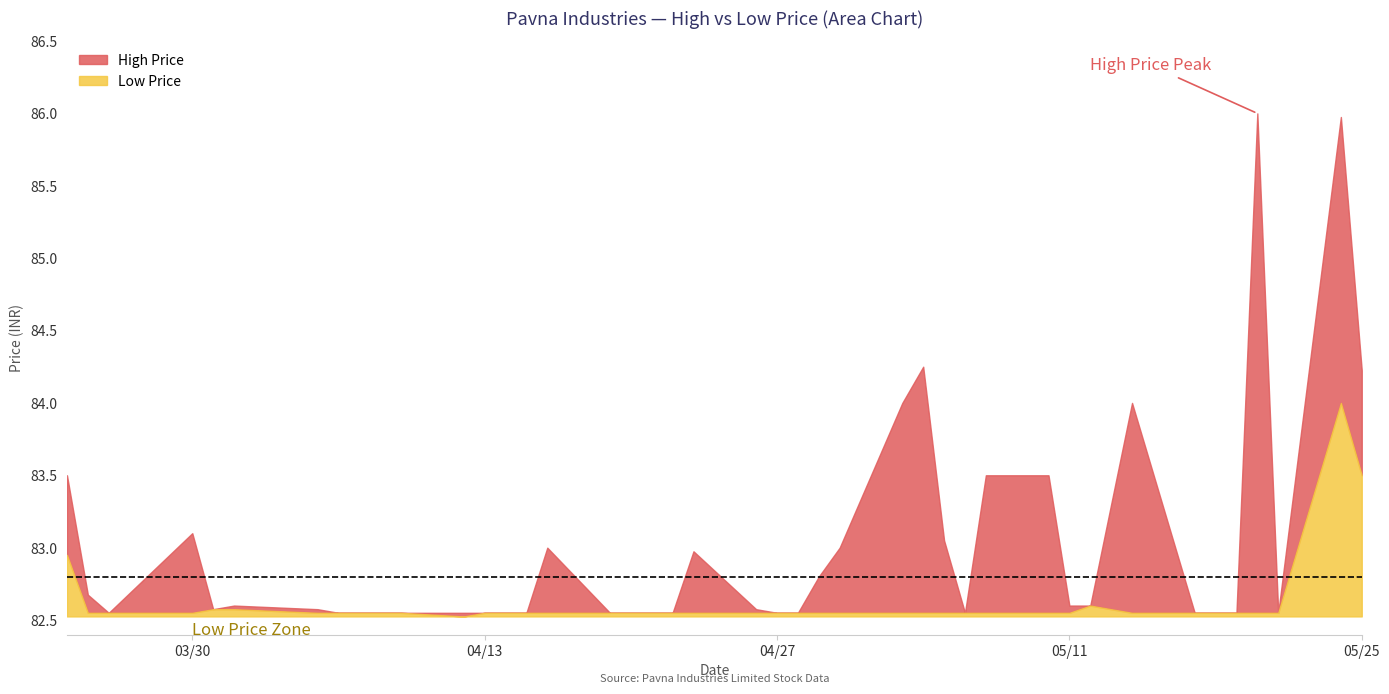

Rank the categories by High value from highest to lowest.

2021-05-20, 2021-05-24, 2021-05-04, 2021-05-25, 2021-05-03, 2021-05-14, 2021-03-24, 2021-05-07, 2021-05-10, 2021-03-30, 2021-05-05, 2021-04-16, 2021-04-30, 2021-04-23, 2021-04-29, 2021-03-25, 2021-04-01, 2021-05-11, 2021-05-12, 2021-03-31, 2021-04-05, 2021-04-26, 2021-03-26, 2021-04-06, 2021-04-07, 2021-04-08, 2021-04-09, 2021-04-12, 2021-04-13, 2021-04-15, 2021-04-19, 2021-04-20, 2021-04-22, 2021-04-27, 2021-04-28, 2021-05-06, 2021-05-17, 2021-05-18, 2021-05-19, 2021-05-21